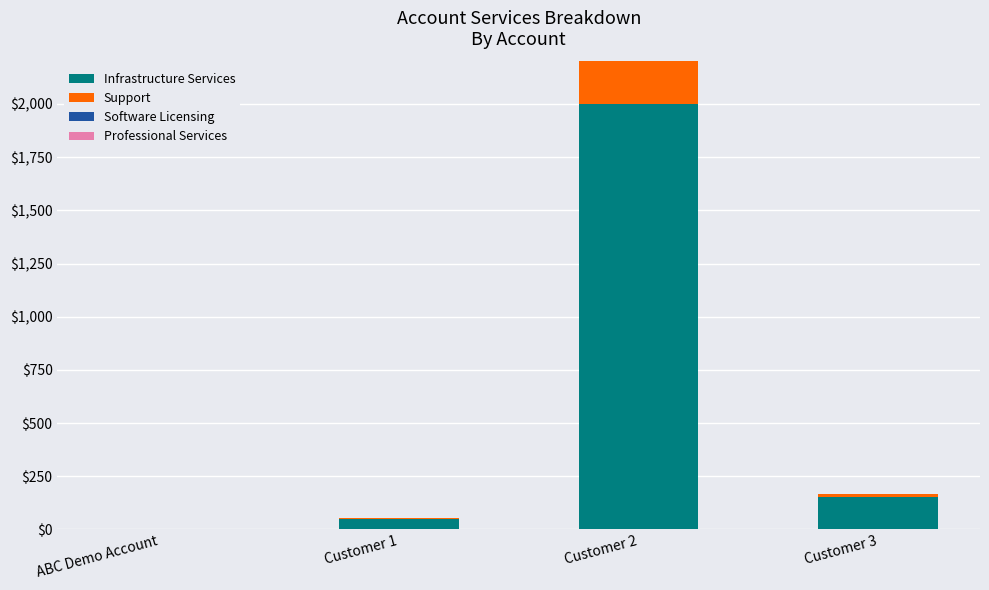

At which category is the sum across all series the highest?

Customer 2